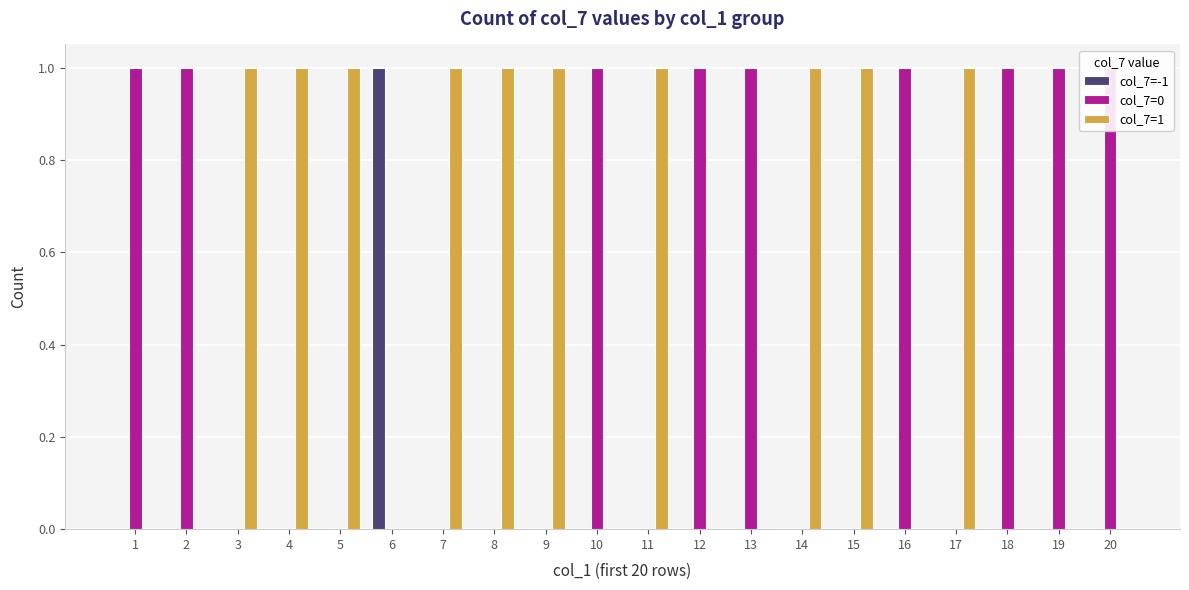

What is the highest value of the col_7=1 series?

1